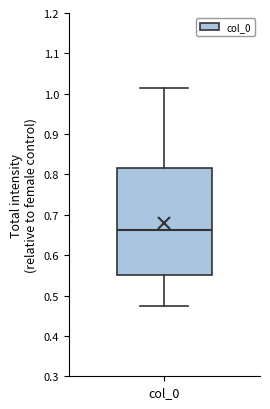

Where does the upper whisker of the box for col_0 end on the y-axis? The values are not printed on the chart, so give them approximately, as read against the axis.

1.02